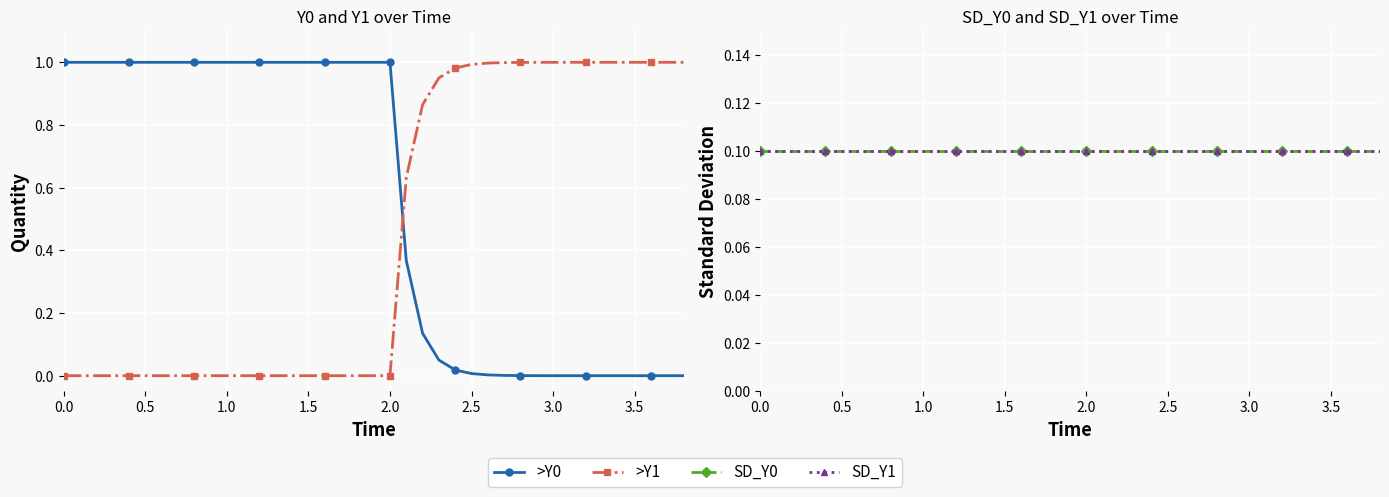

How many distinct data groups are displayed?

4